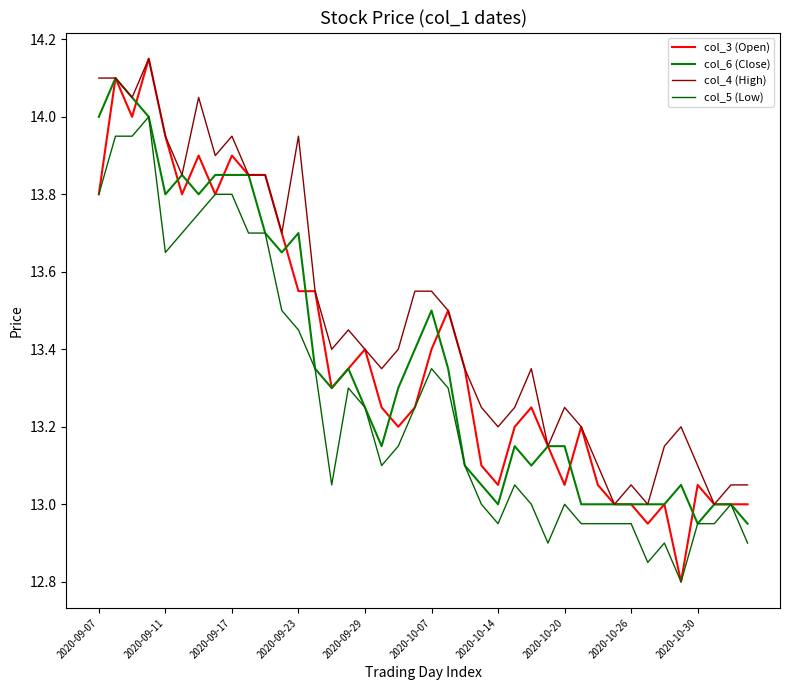

Rank the series by their maximum value, from highest to lowest.

col_3 (Open), col_4 (High), col_6 (Close), col_5 (Low)